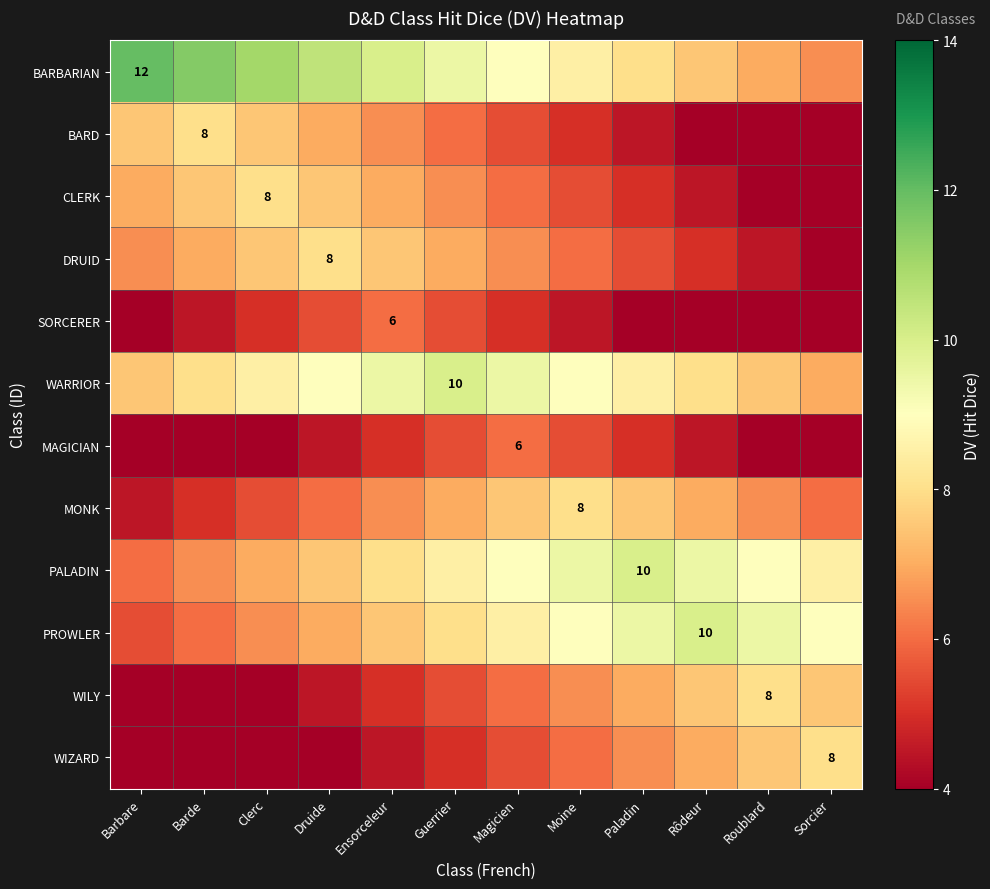

Read the CLERK value at Paladin.

5.0